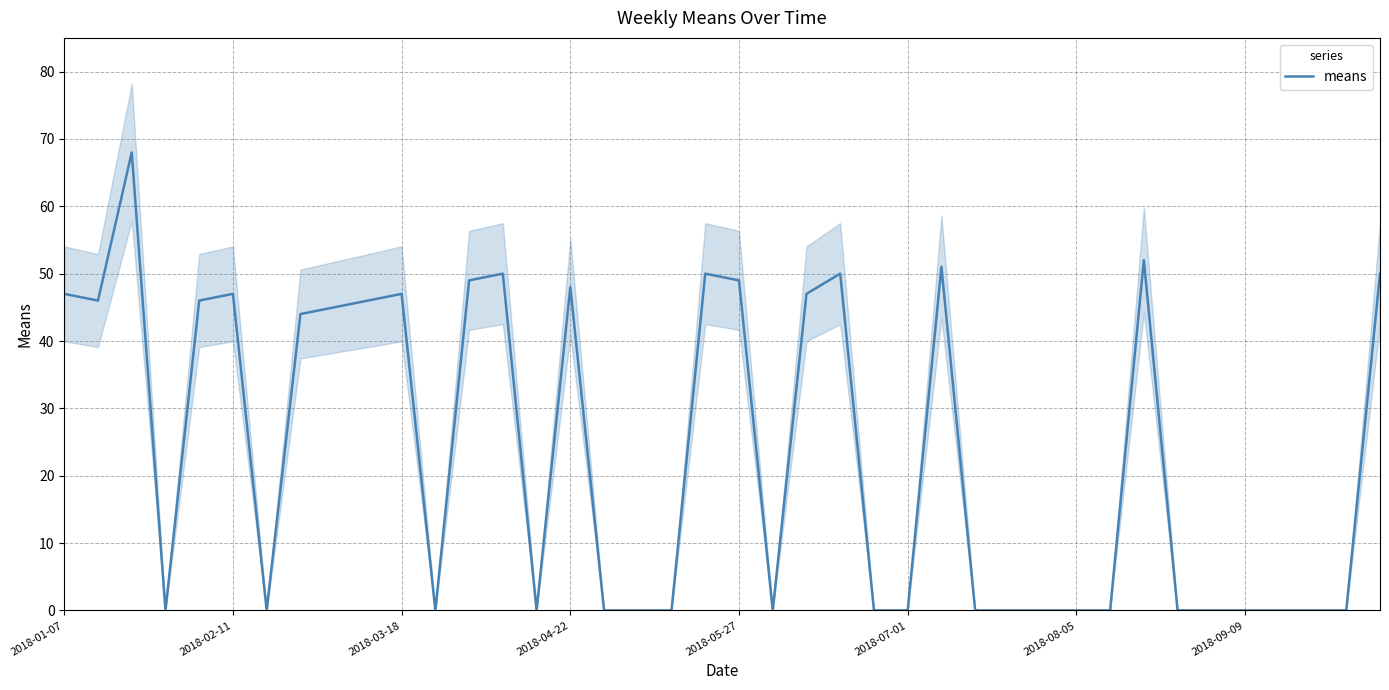

What is the highest value of the means series?

68